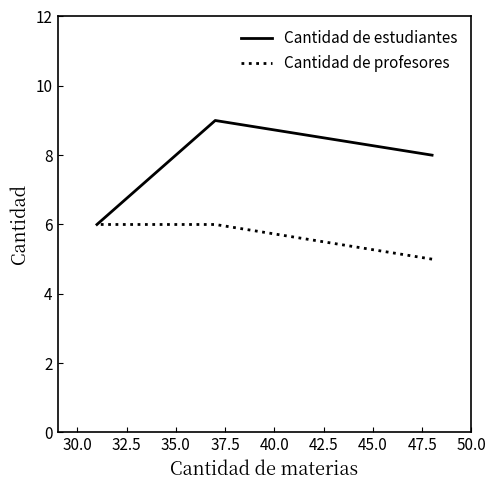

What is the highest value of the Cantidad de profesores series?

6